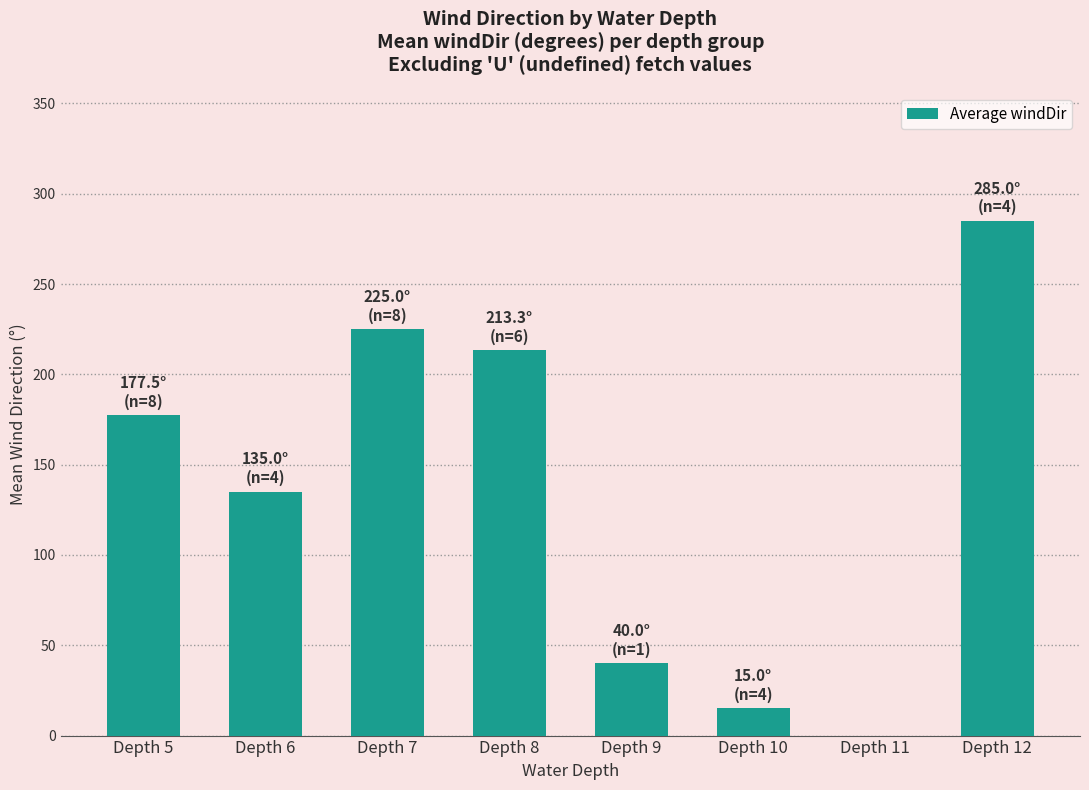

The chart shows a value of 306.1 at Depth 7. True or false?

False